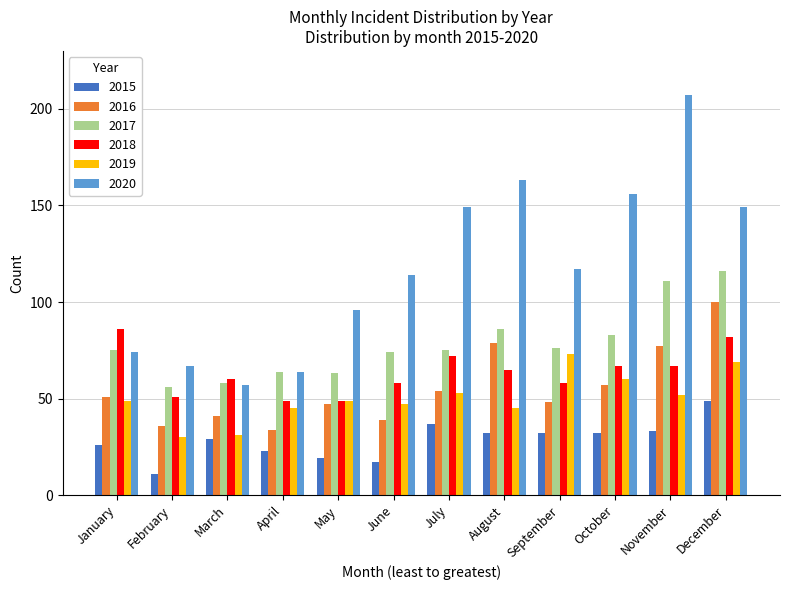

Reading left to right, extract all data points from this chart.

2015: 26	11	29	23	19	17	37	32	32	32	33	49
2016: 51	36	41	34	47	39	54	79	48	57	77	100
2017: 75	56	58	64	63	74	75	86	76	83	111	116
2018: 86	51	60	49	49	58	72	65	58	67	67	82
2019: 49	30	31	45	49	47	53	45	73	60	52	69
2020: 74	67	57	64	96	114	149	163	117	156	207	149